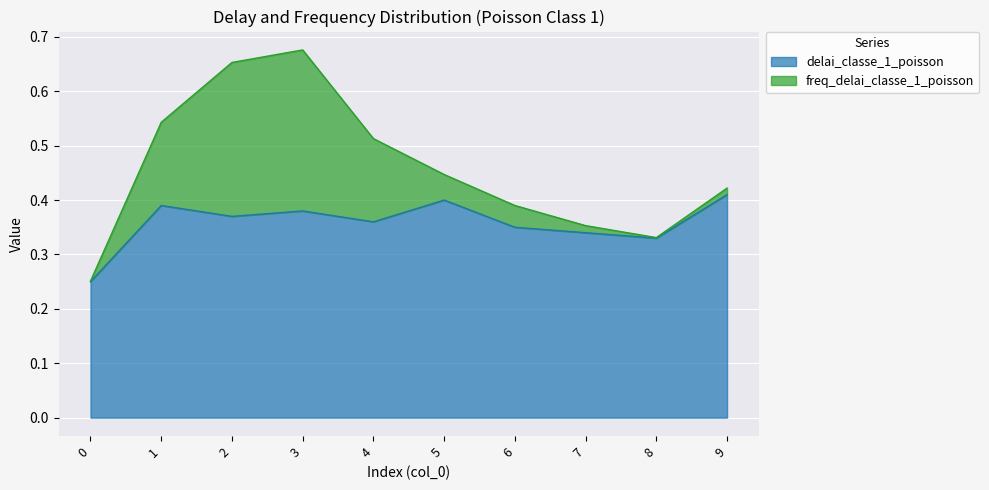

The chart shows a value of 0.2 at 9. True or false?

False